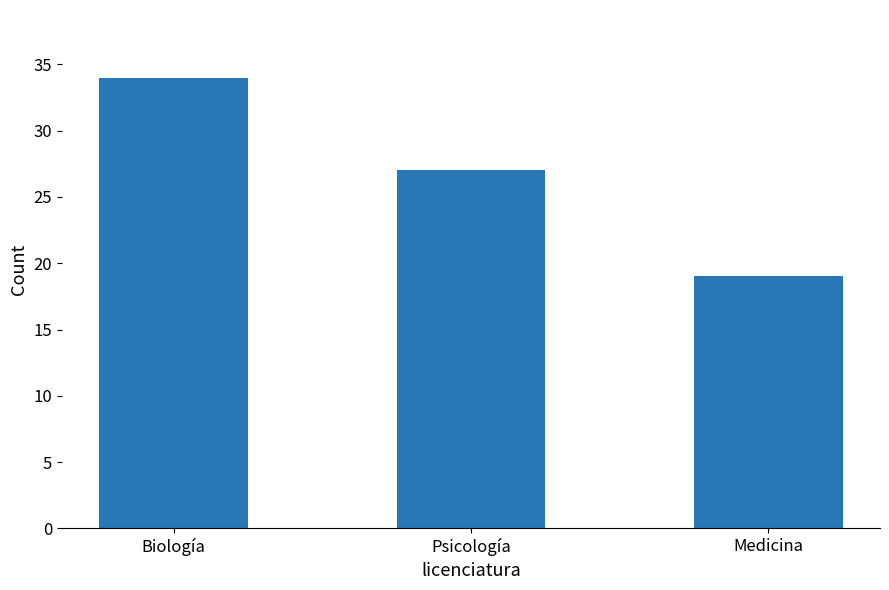

What is the difference between the maximum and minimum values?

15